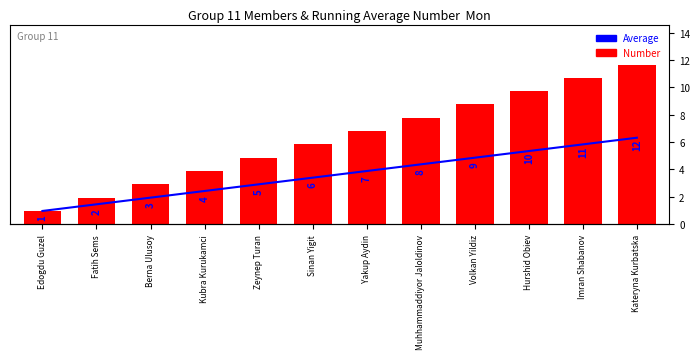

What is the average value of the Average series?

3.8